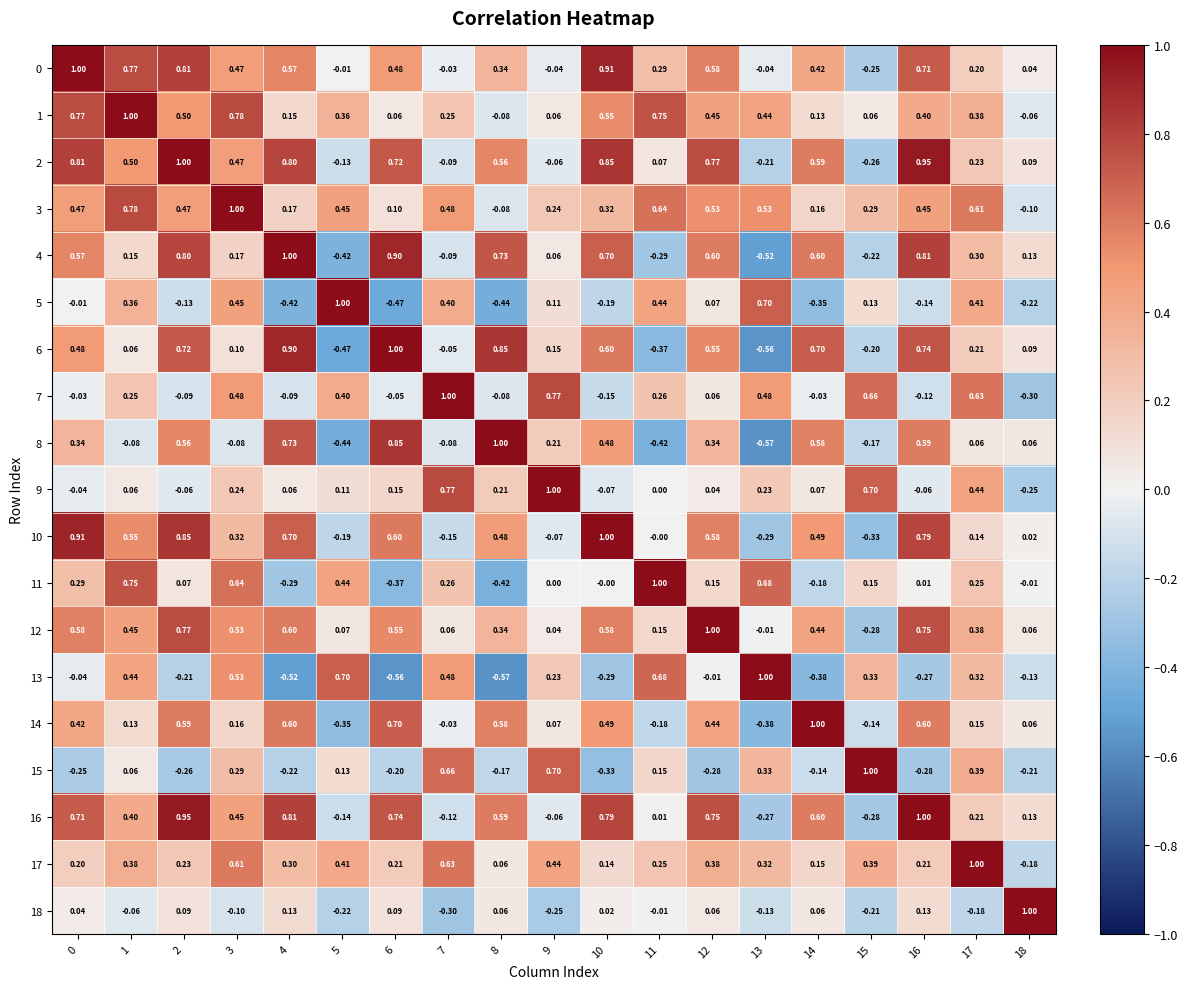

What is the total value across all series at 18?

0.2